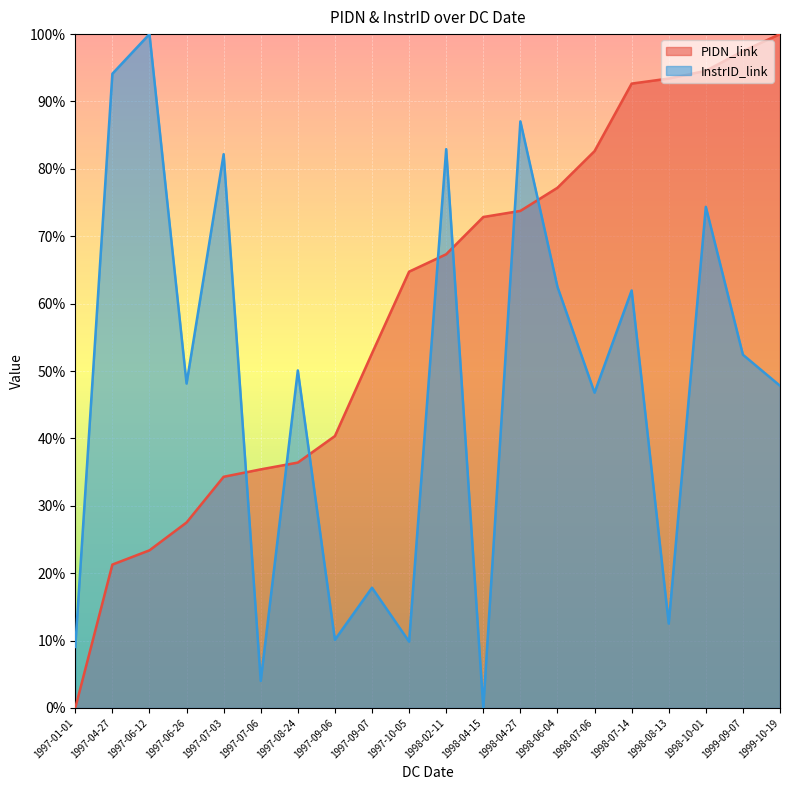

At 1998-07-06, list the series in order from smallest to largest.

InstrID_link, PIDN_link